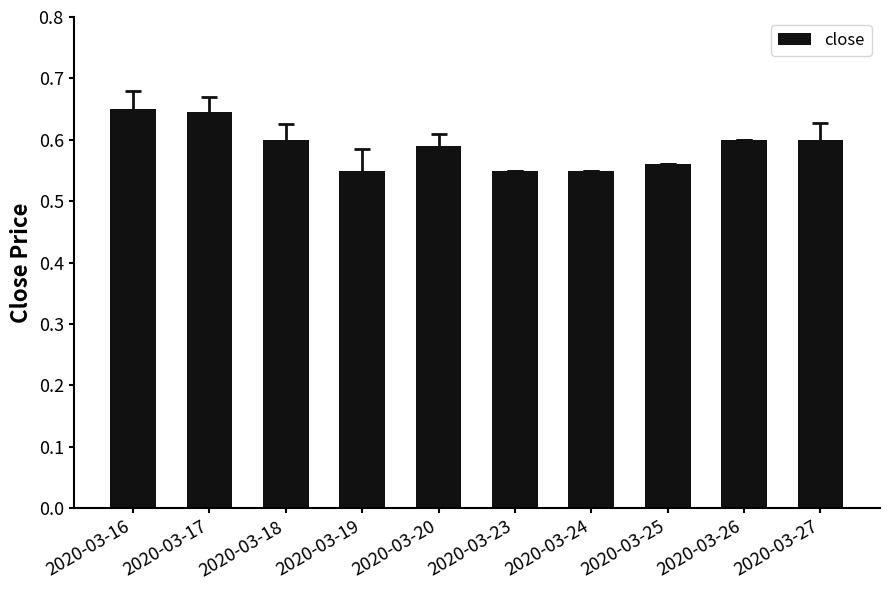

Count the values in the range 0 to 1.

10